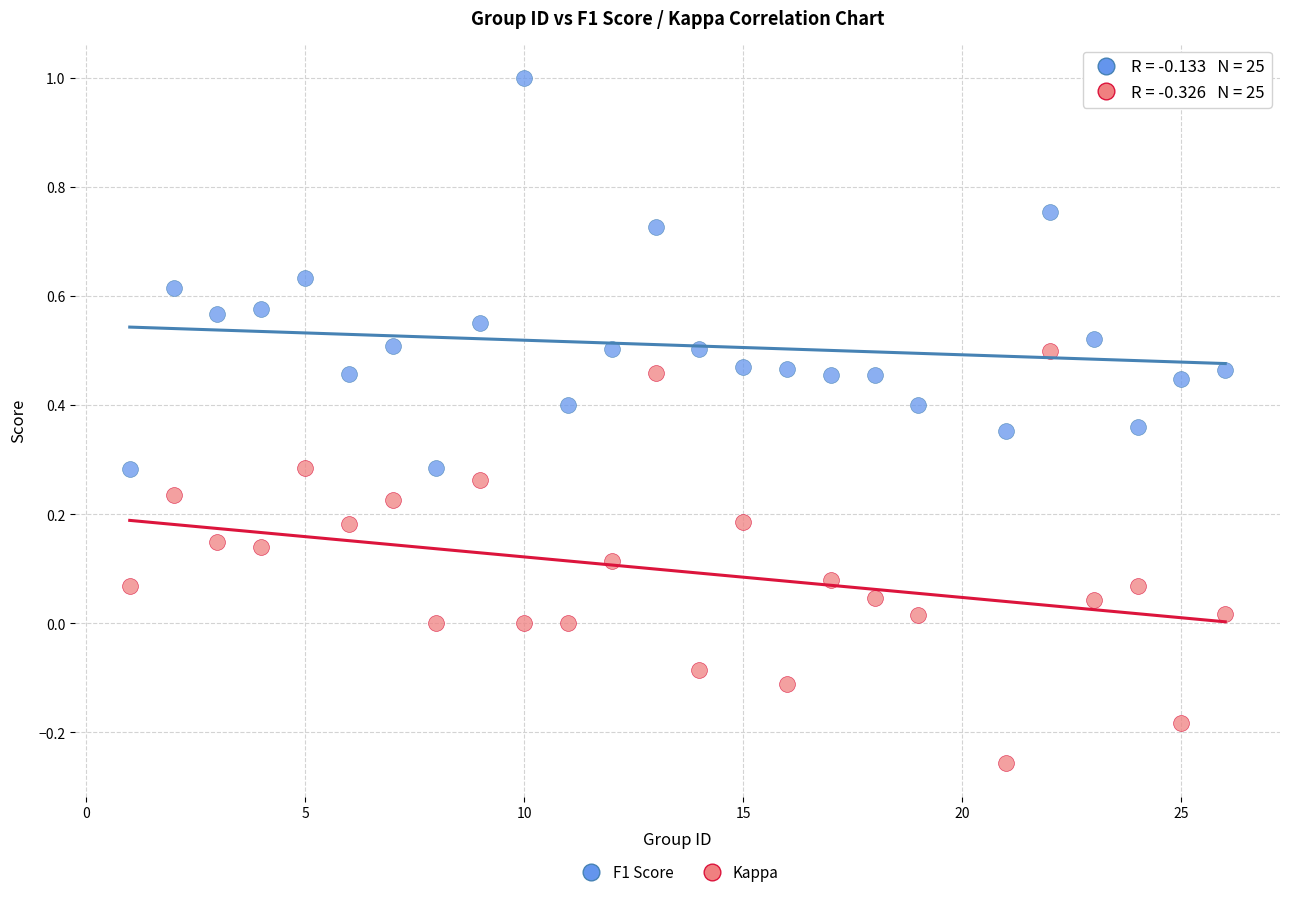

Which series contains the lowest Y value?

Kappa